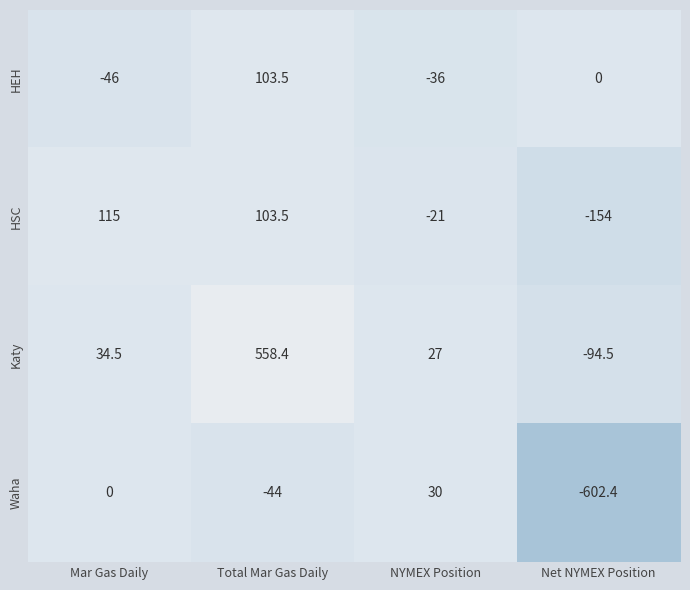

Reading left to right, list all the values displayed in this chart.

HEH: Mar Gas Daily=-46.0	Total Mar Gas Daily=103.5	NYMEX Position=-36.0	Net NYMEX Position=0.0
HSC: Mar Gas Daily=115.0	Total Mar Gas Daily=103.5	NYMEX Position=-21.0	Net NYMEX Position=-154.0
Katy: Mar Gas Daily=34.5	Total Mar Gas Daily=558.4	NYMEX Position=27.0	Net NYMEX Position=-94.5
Waha: Mar Gas Daily=0.0	Total Mar Gas Daily=-44.0	NYMEX Position=30.0	Net NYMEX Position=-602.4